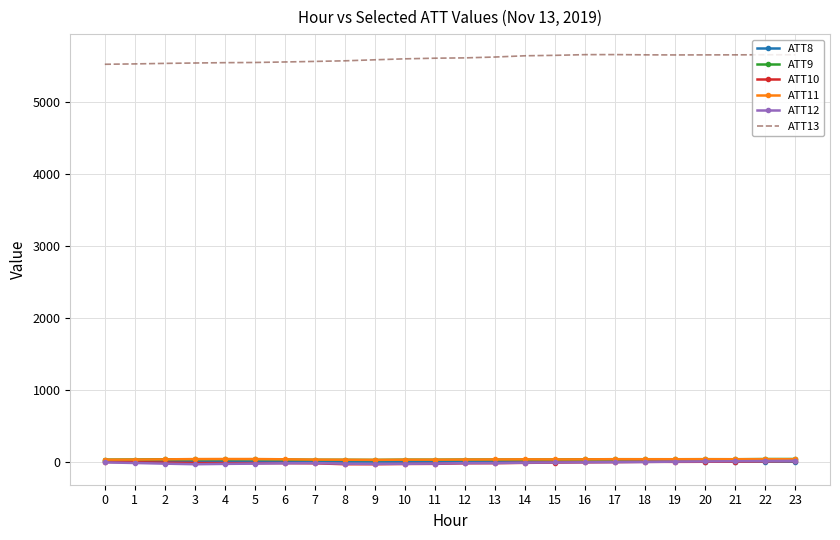

True or false: ATT9 and ATT8 intersect in this chart.

False